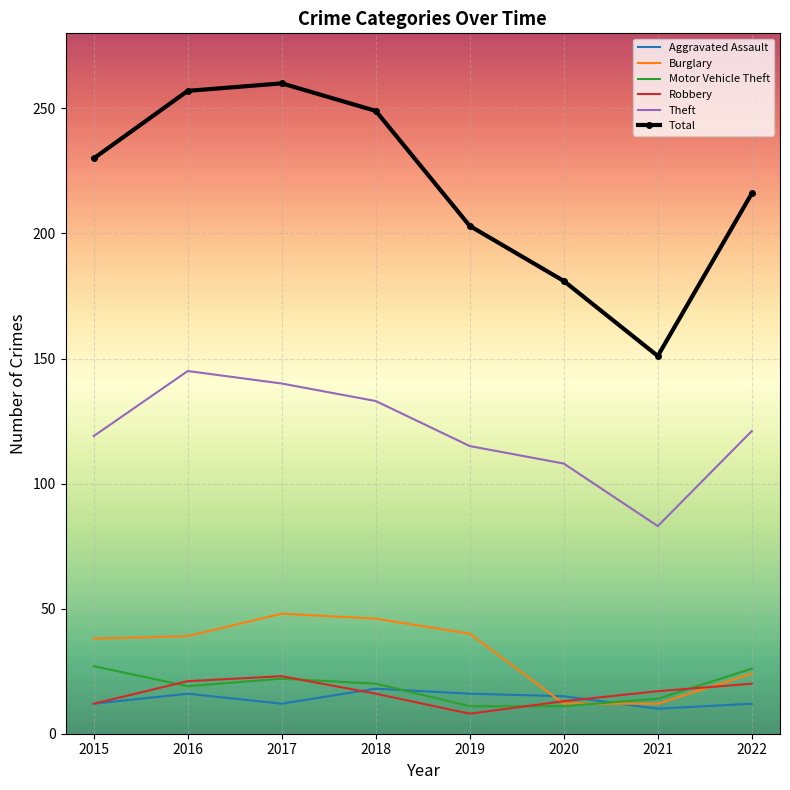

Rank the series by their maximum value, from lowest to highest.

Aggravated Assault, Robbery, Motor Vehicle Theft, Burglary, Theft, Total